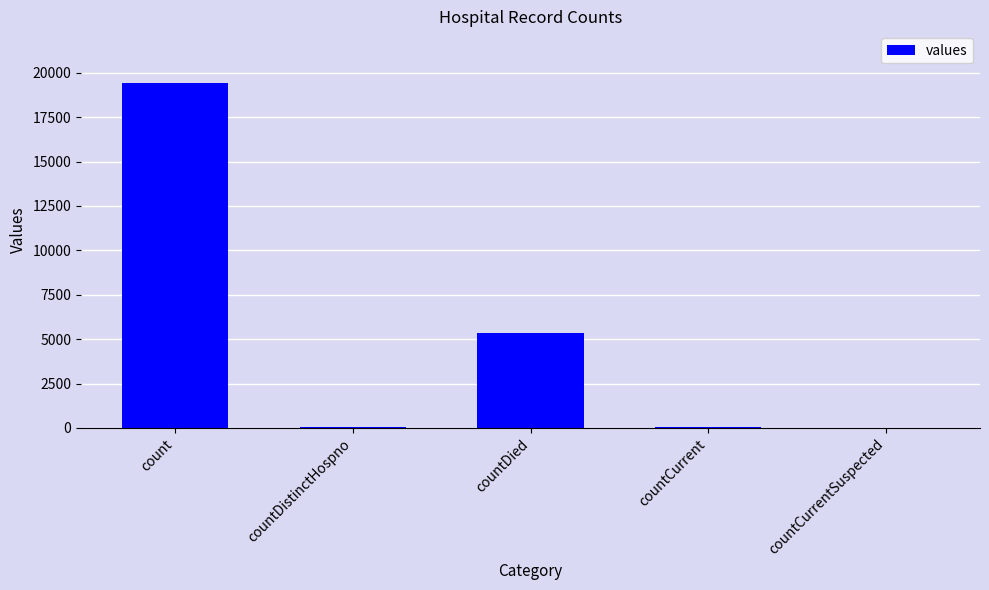

What is the sum of all values?

24875